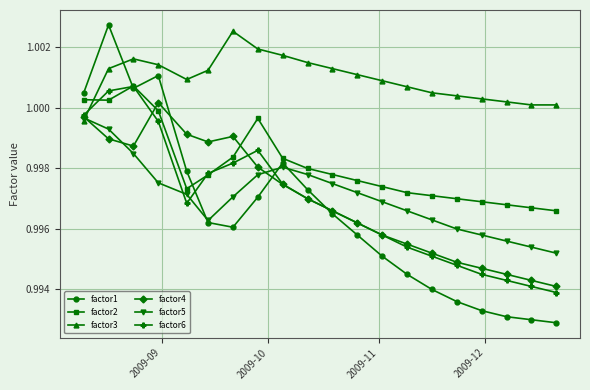

At how many categories does at least one series exceed 0?

20